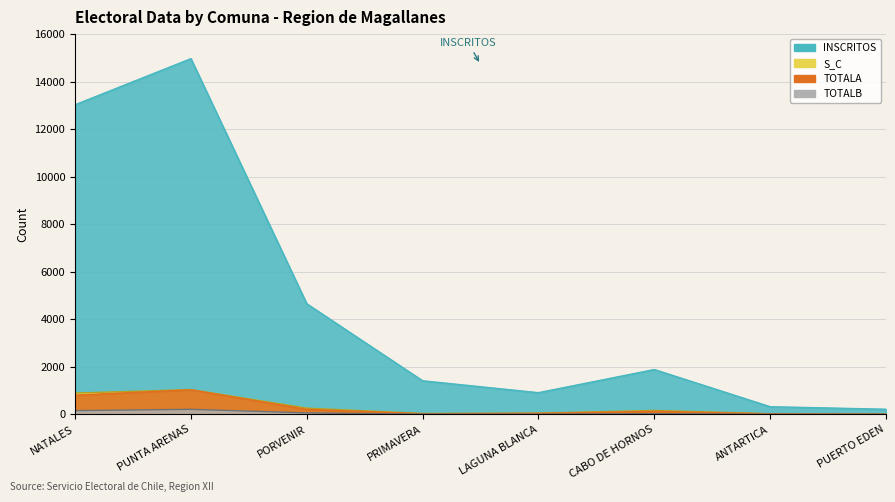

What is the difference between the highest and lowest values at PRIMAVERA?

1404